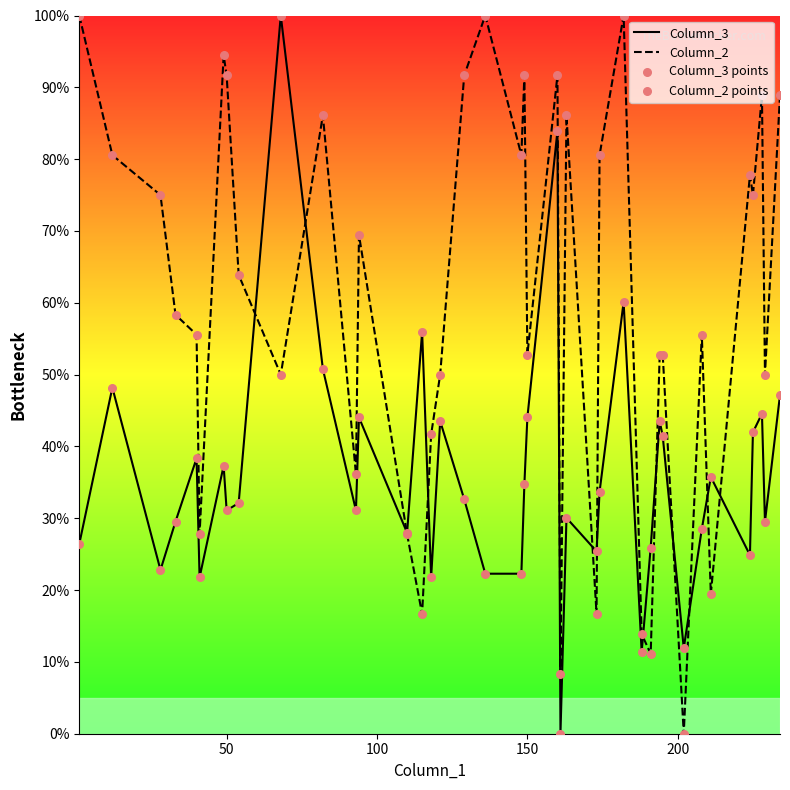

At how many categories does at least one series exceed 30?

33